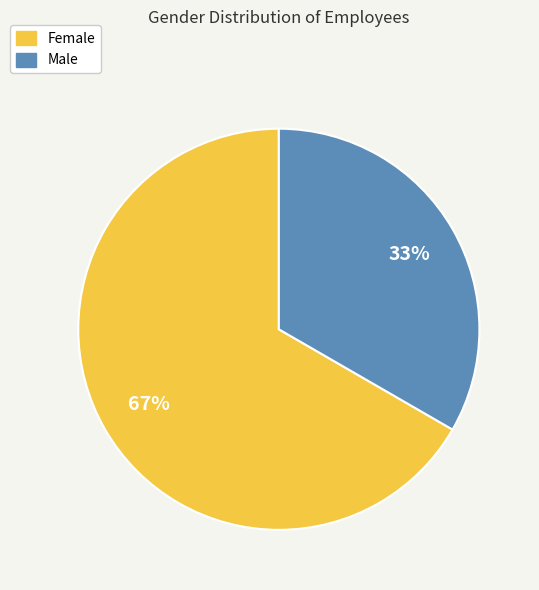

Is Female the majority of the pie?

Yes